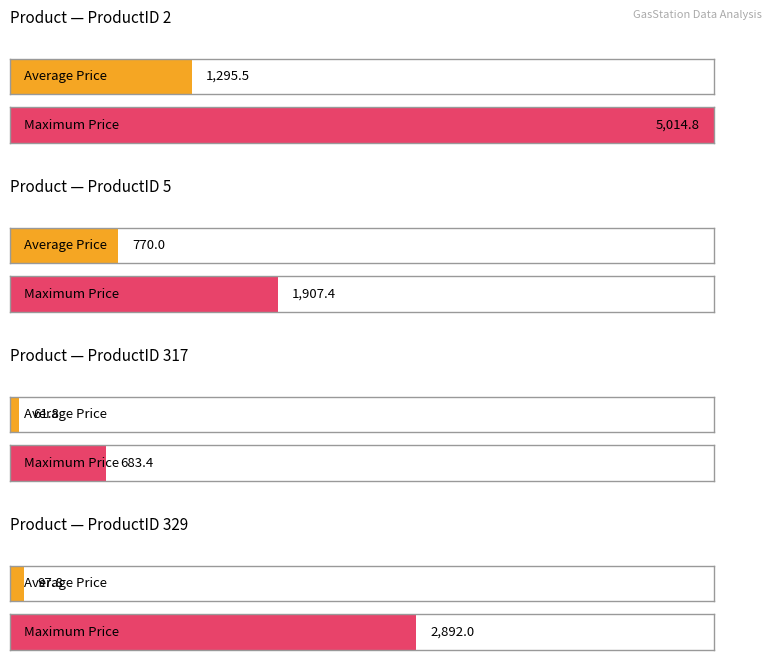

Is the value of Max Price at ProductID 5 greater than the value of Average Price at ProductID 5?

Yes